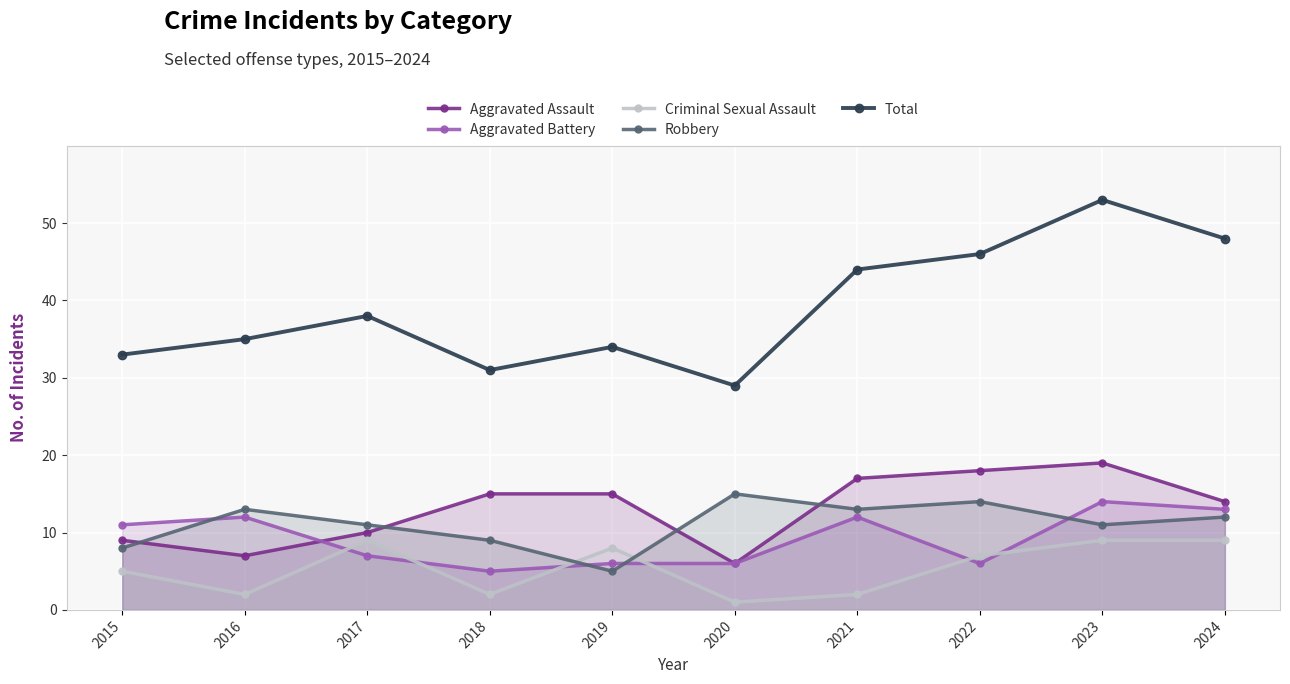

At how many categories does at least one series exceed 25?

10